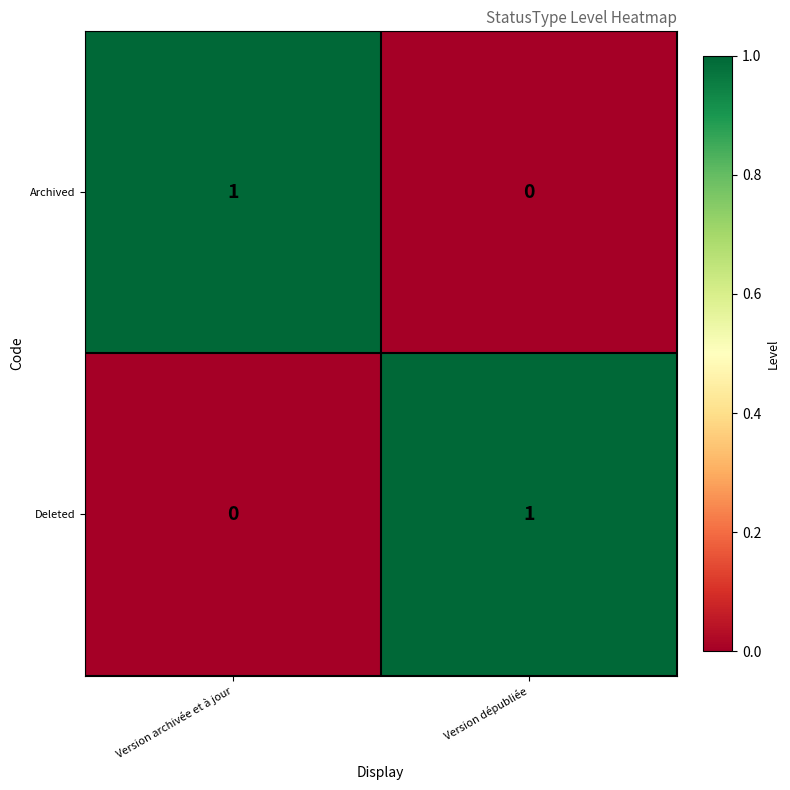

List the labels in order of Deleted value, smallest first.

Version archivée et à jour, Version dépubliée